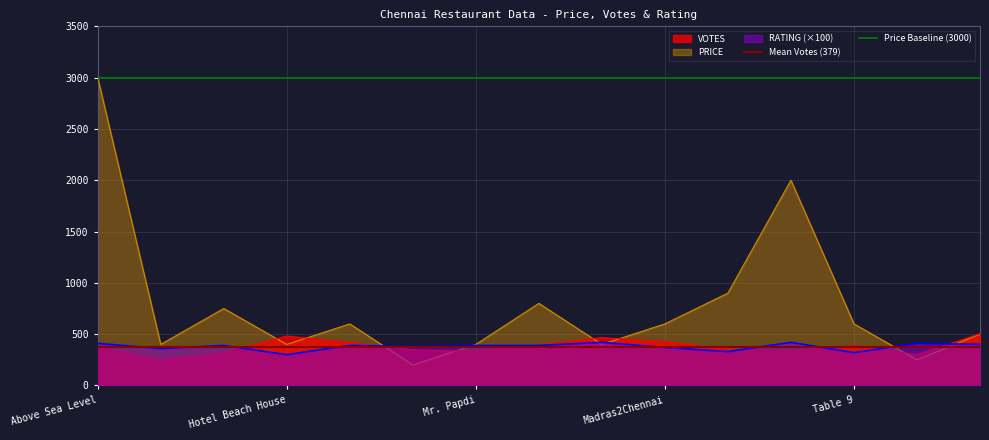

At which label does PRICE reach its peak?

Above Sea Level